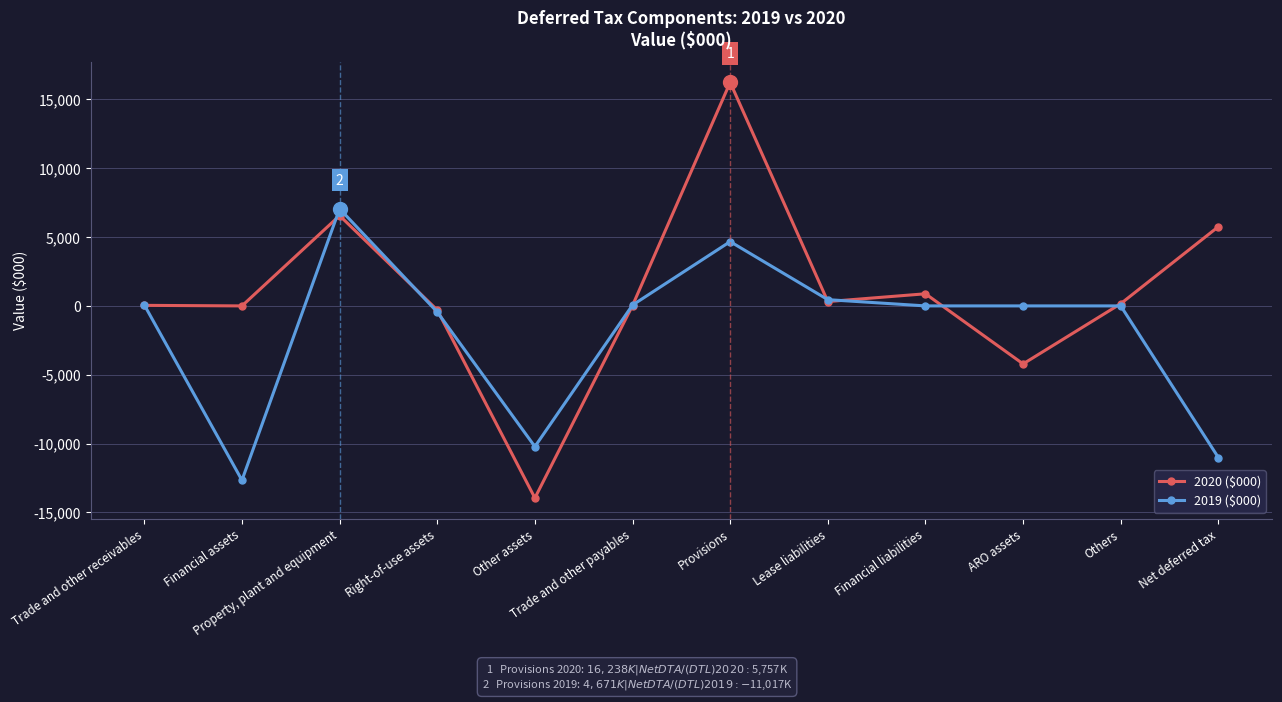

Rank the series by their average value, from highest to lowest.

2020 ($000), 2019 ($000)